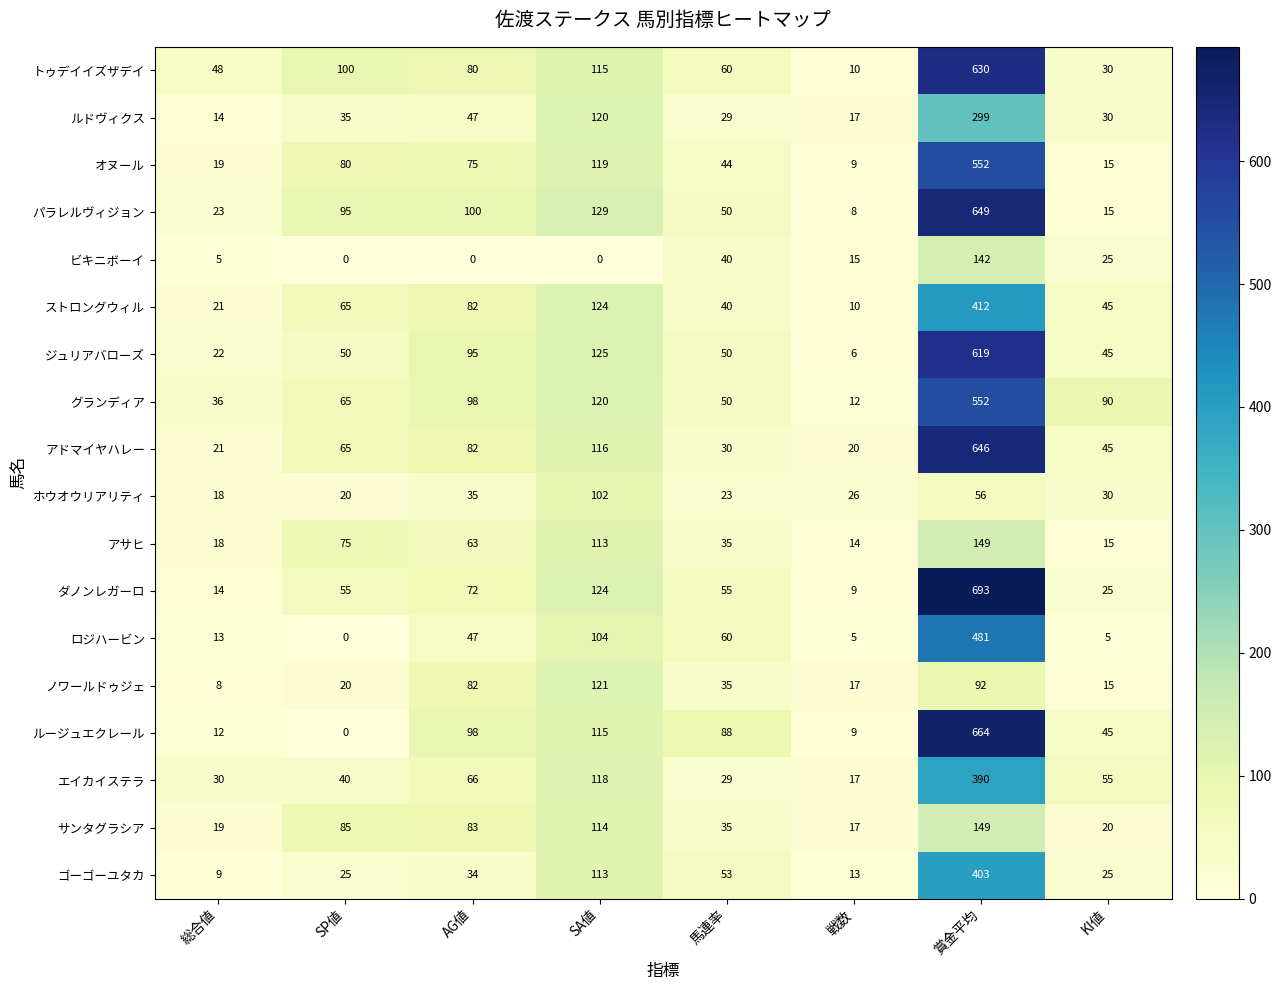

At which label does ストロングウィル reach its minimum?

戦数